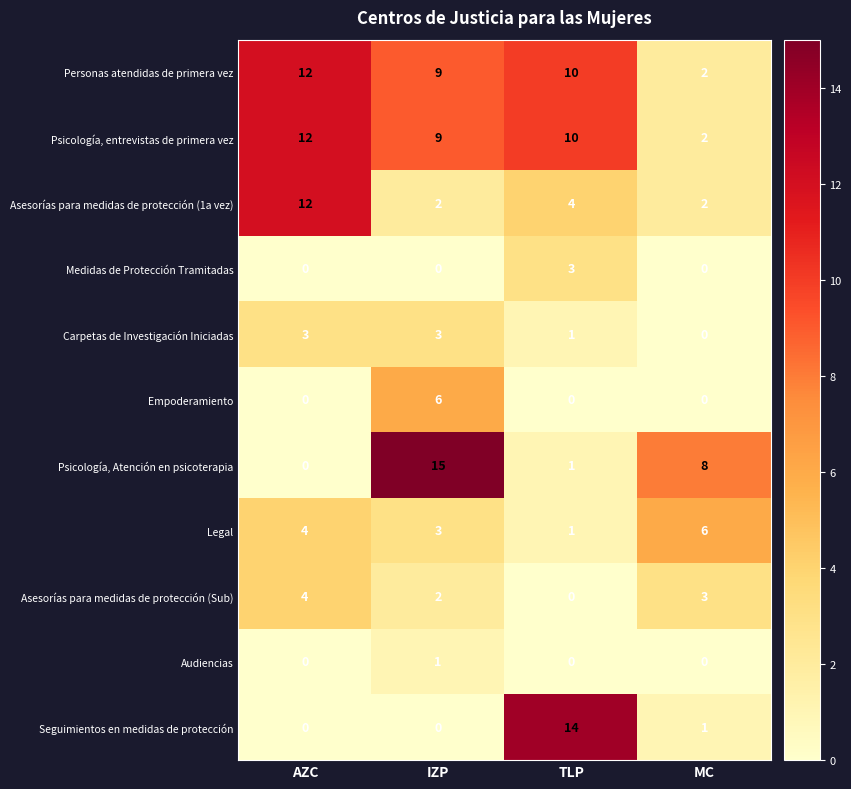

What is the spread (max minus min) of values at IZP?

15